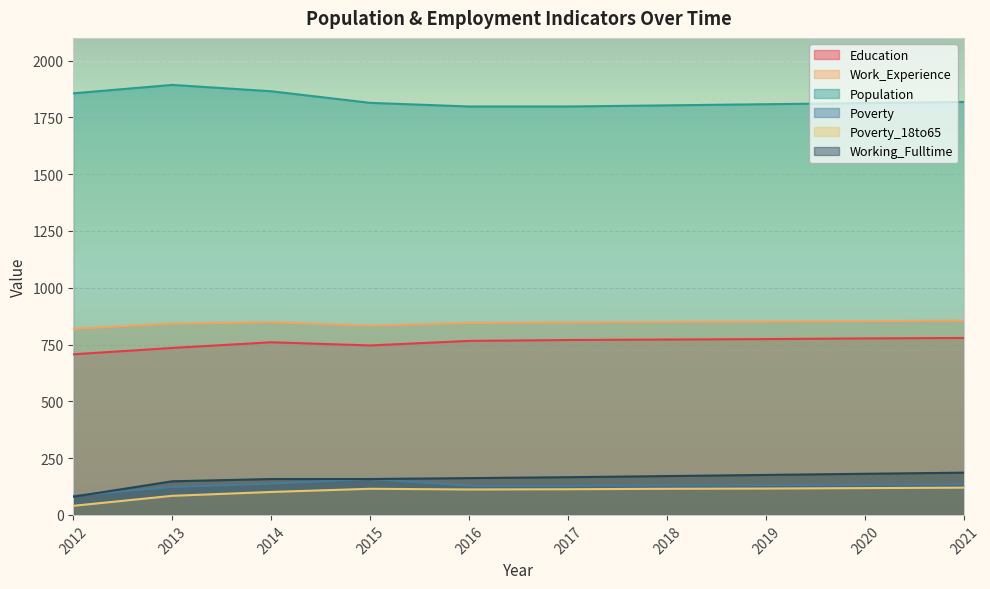

True or false: Population and Education intersect in this chart.

False